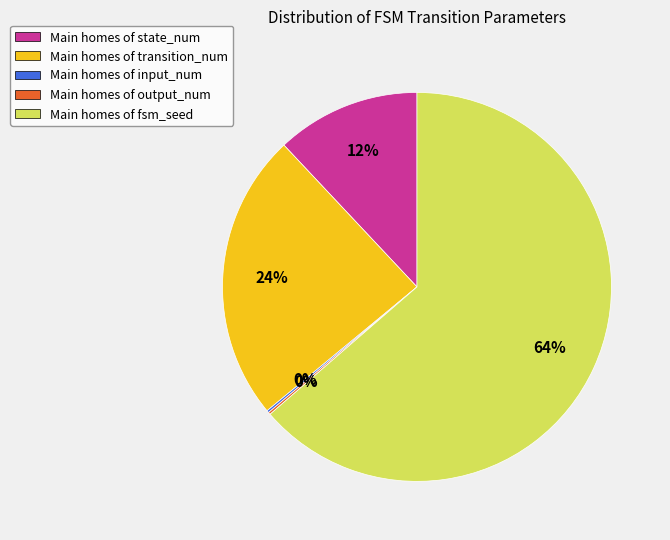

True or false: Main homes of fsm_seed accounts for 53% of the total.

False